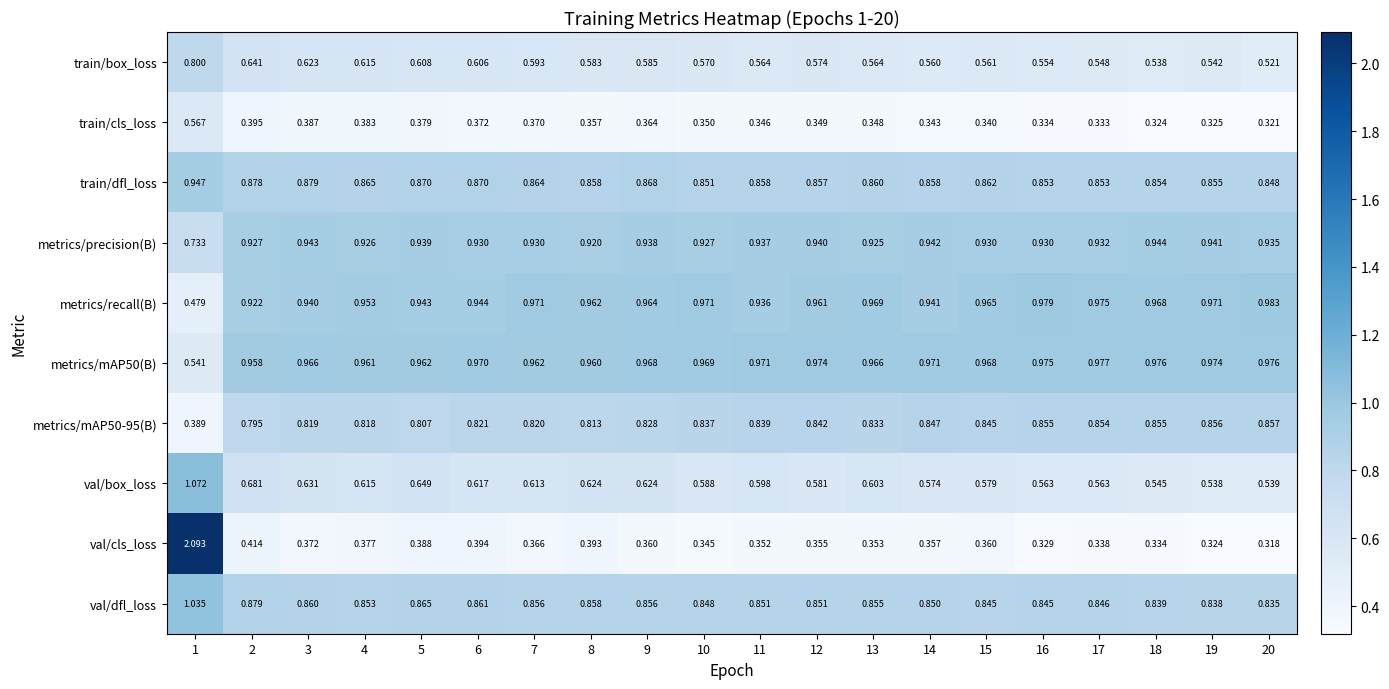

Is the value of train/cls_loss at 5 greater than the value of metrics/mAP50-95(B) at 12?

No